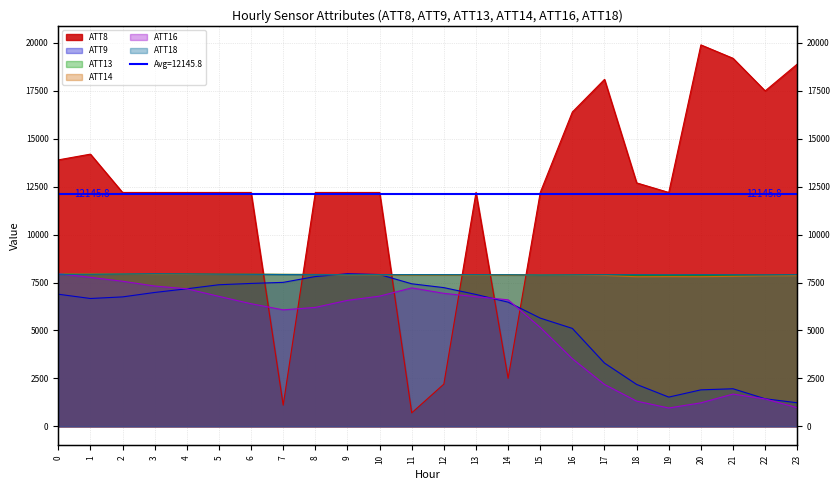

Rank the series at 20 from highest to lowest value.

ATT8, ATT18, ATT13, ATT14, ATT9, ATT16